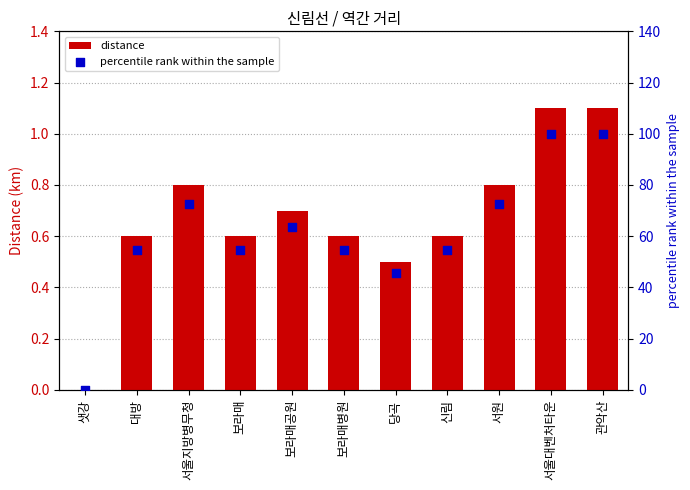

Which series reaches the maximum Y coordinate?

percentile rank within the sample